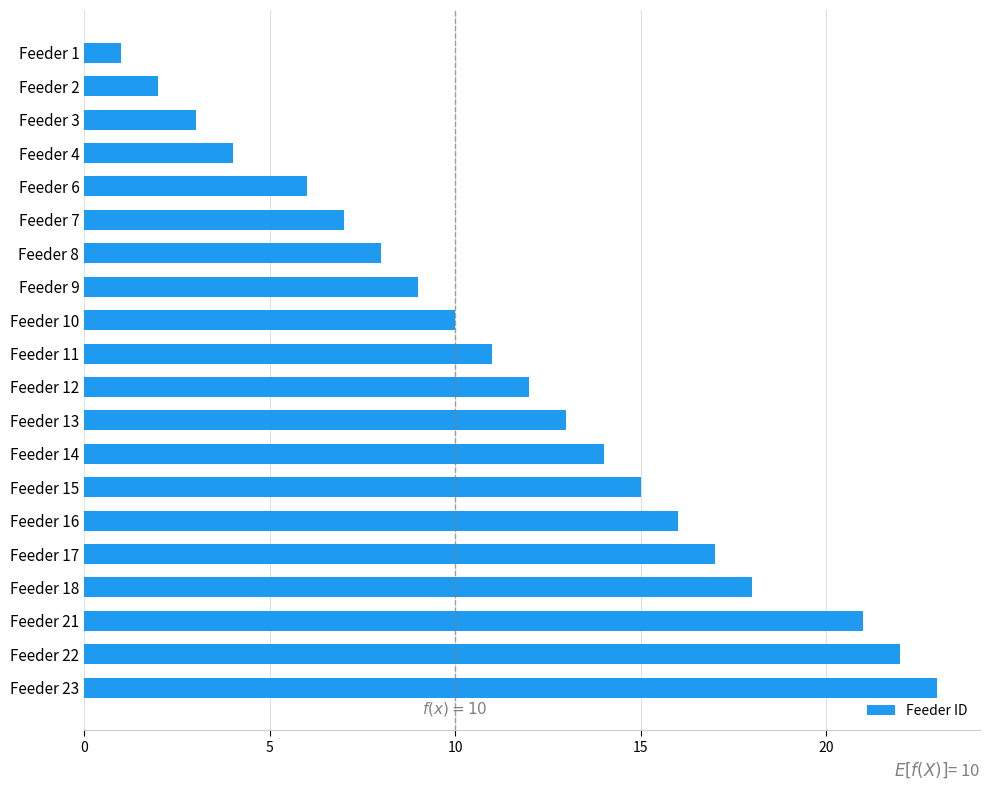

List the labels in order of value, largest first.

Feeder 23, Feeder 22, Feeder 21, Feeder 18, Feeder 17, Feeder 16, Feeder 15, Feeder 14, Feeder 13, Feeder 12, Feeder 11, Feeder 10, Feeder 9, Feeder 8, Feeder 7, Feeder 6, Feeder 4, Feeder 3, Feeder 2, Feeder 1